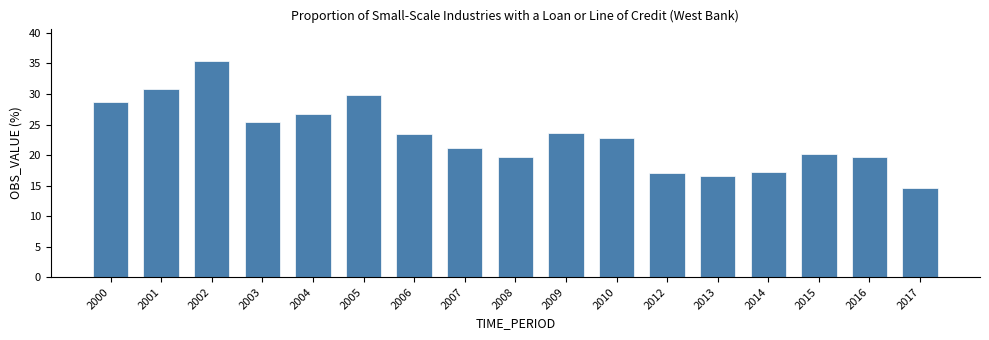

What is the value of the 15th bar from the left?

20.2